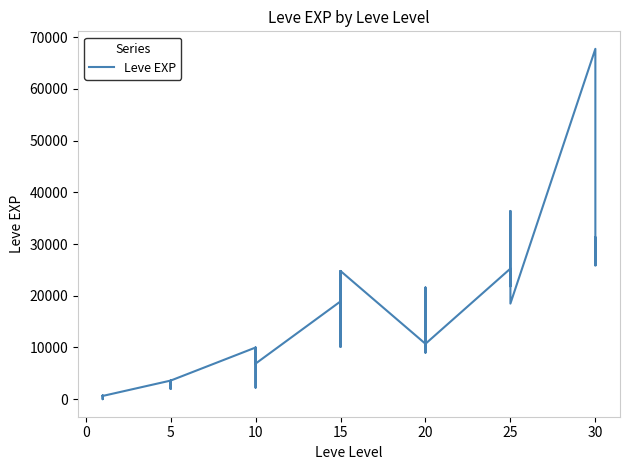

What is the average value?

13930